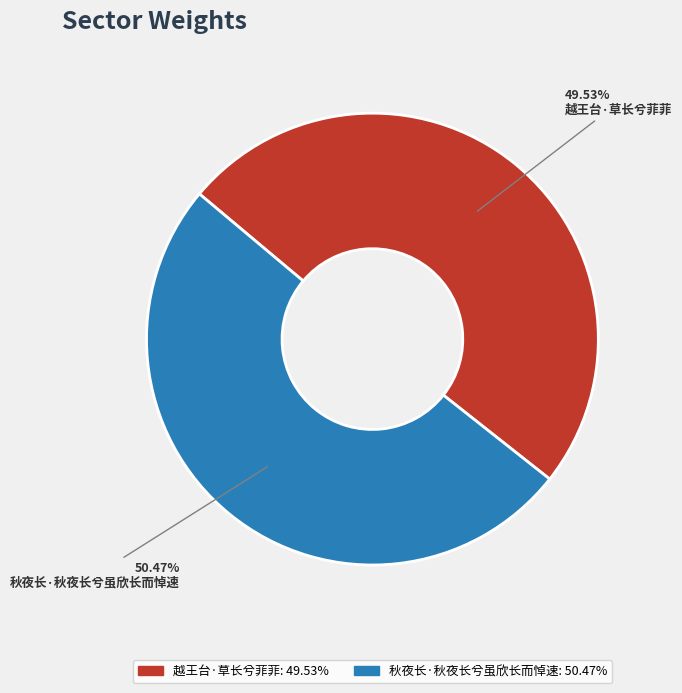

Which slice is the largest?

秋夜长·秋夜长兮虽欣长而悼速